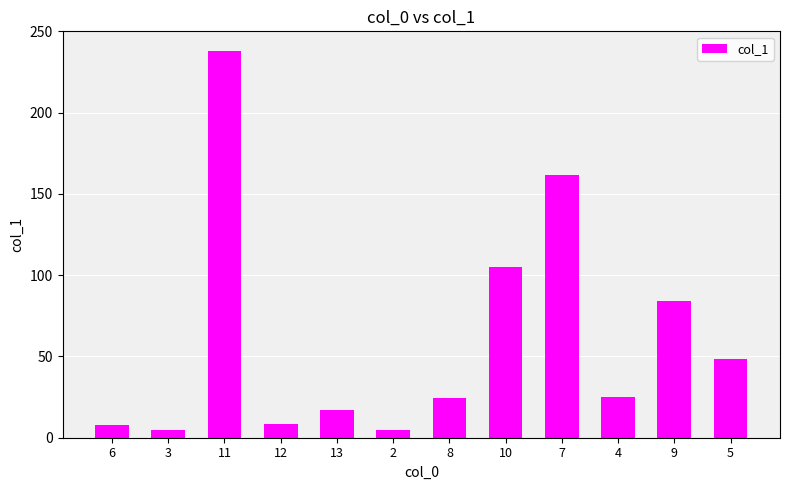

What is the average value?

60.9